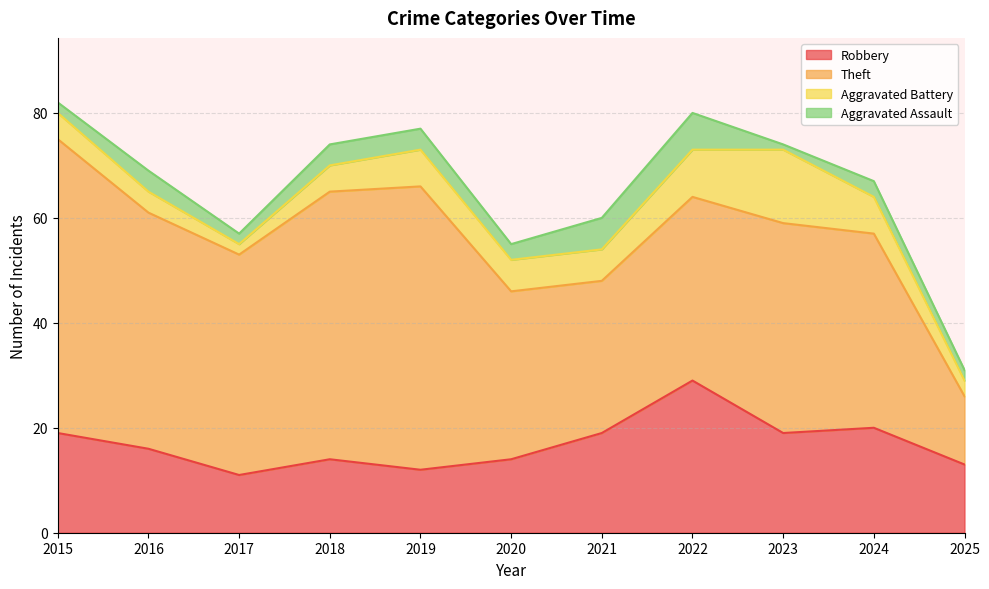

The value of Robbery at 2025 is 20. True or false?

False